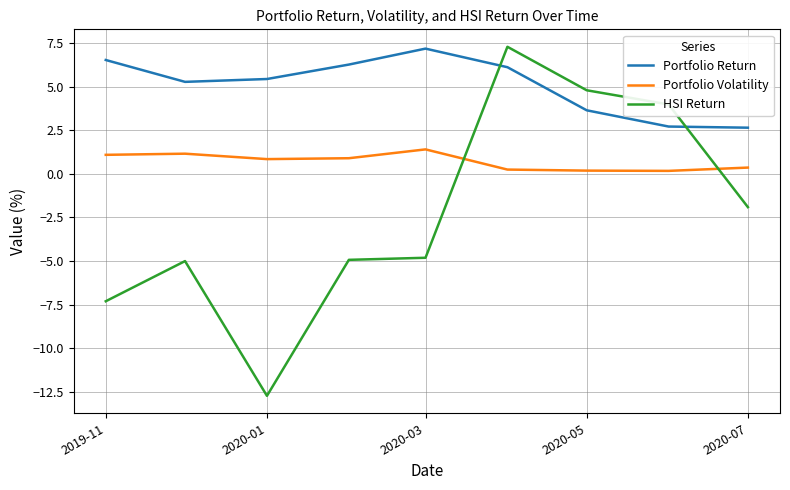

Which series has the widest spread of values?

HSI Return